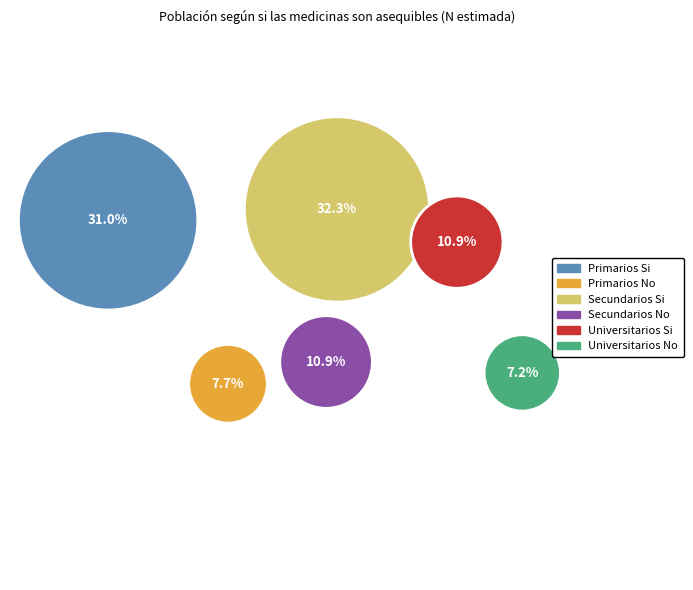

To the nearest percent, what is the difference between the largest and smallest slice percentages?

25%